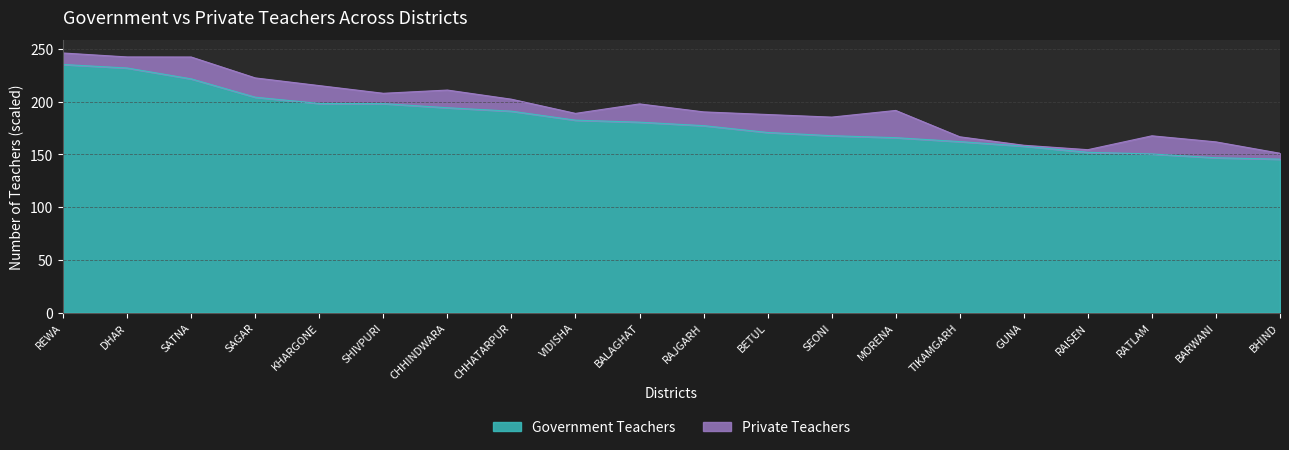

What is the ratio of the value at RATLAM to the value at CHHATARPUR?

0.8